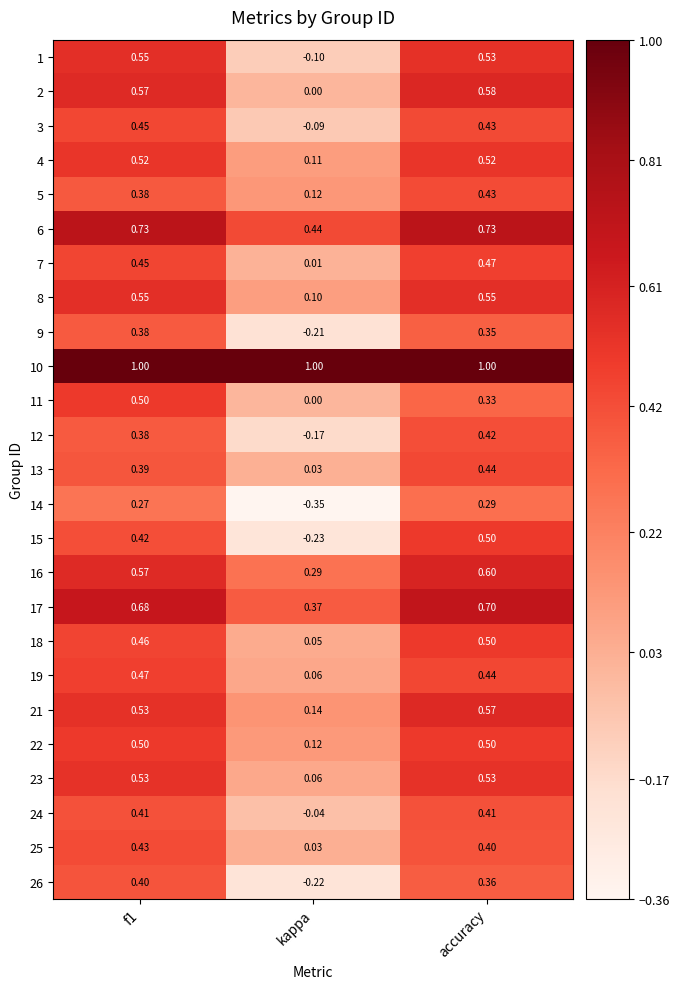

At which label does 9 reach its minimum?

kappa